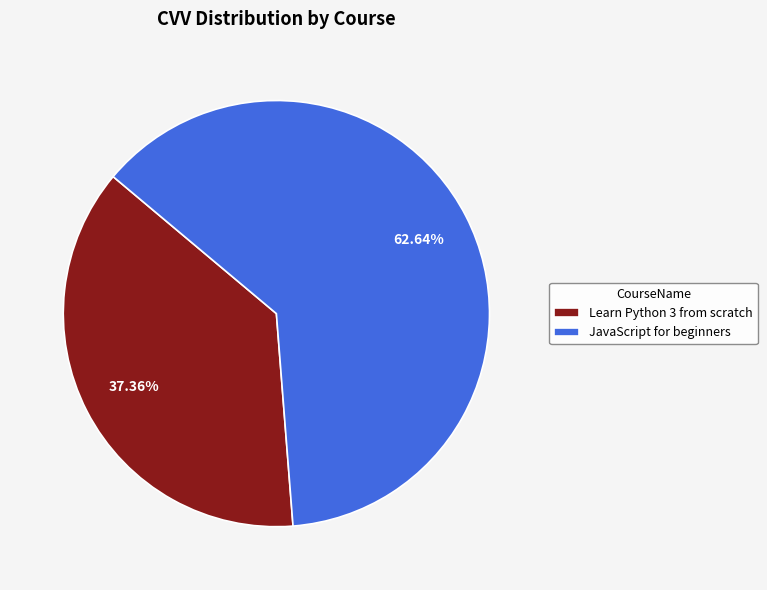

What percentage is the Learn Python 3 from scratch slice, to the nearest percent?

37%